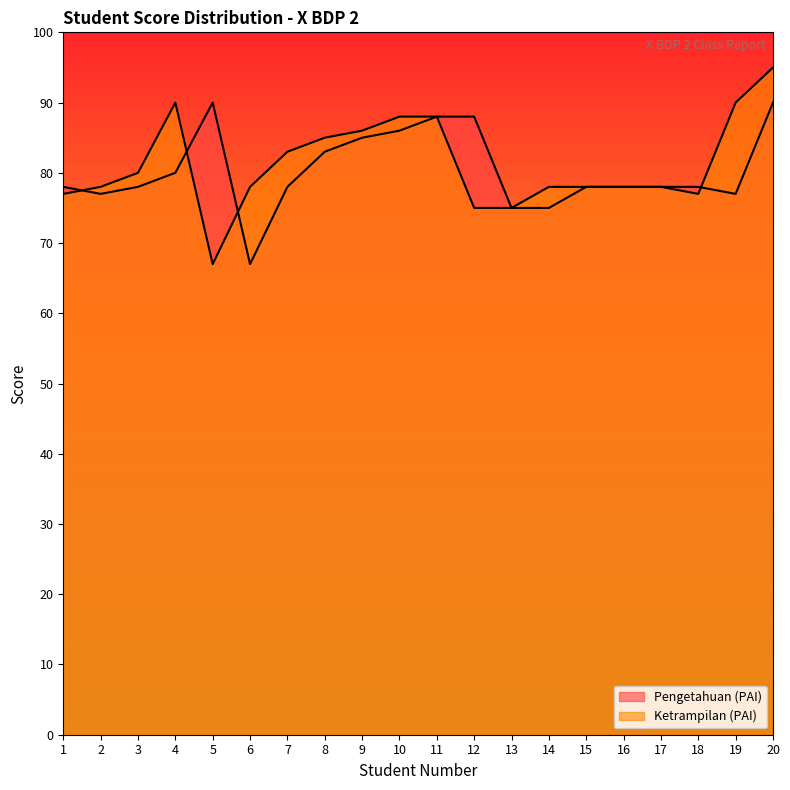

Does the chart have visible grid lines?

No